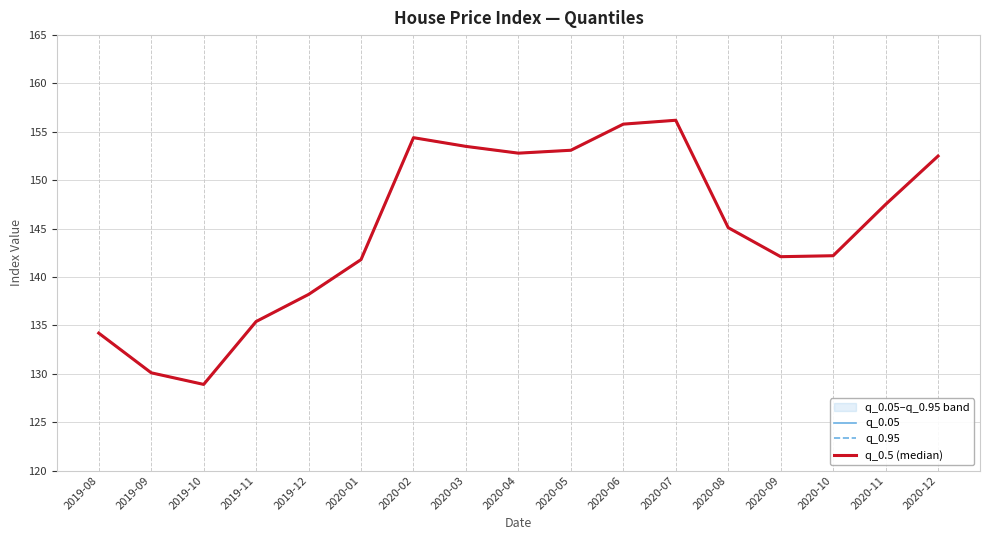

At which category does q_0.5 (median) reach its first local peak?

2020-02